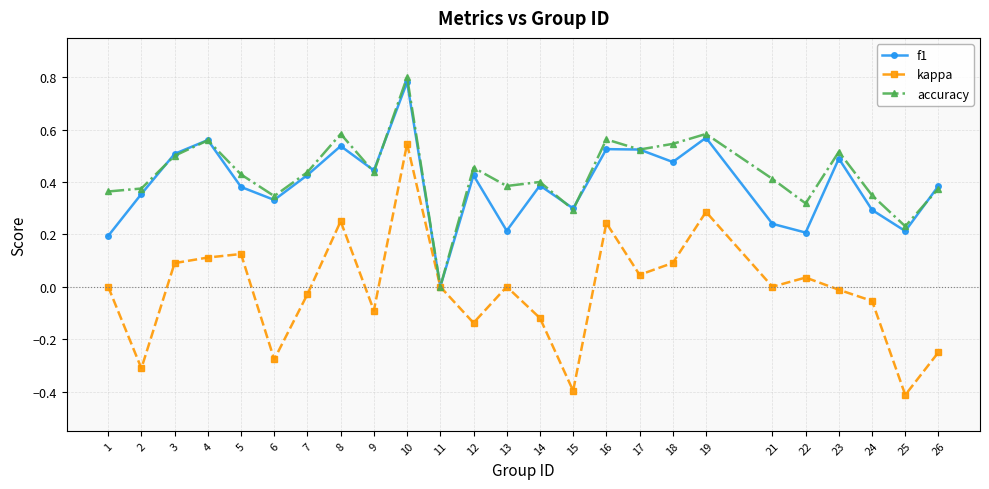

At which category does accuracy reach its first local peak?

4